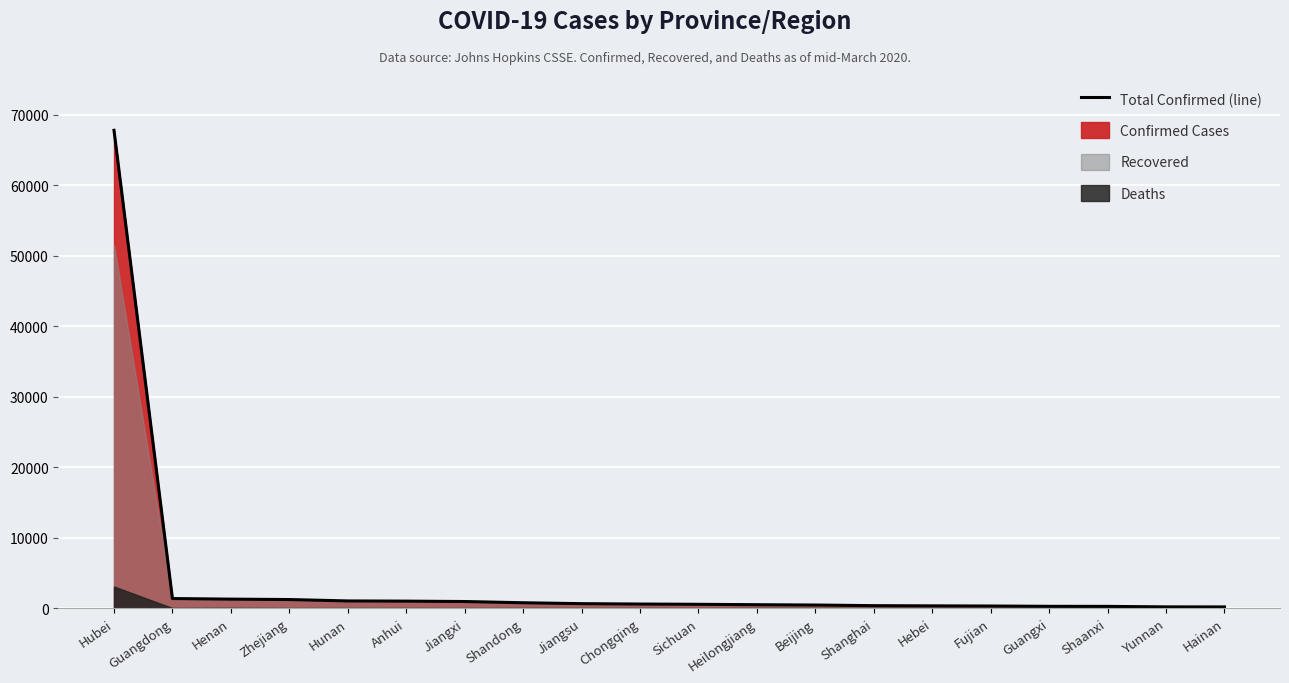

Reading left to right, list all the values displayed in this chart.

Hubei=67786	Guangdong=1356	Henan=1273	Zhejiang=1215	Hunan=1018	Anhui=990	Jiangxi=935	Shandong=760	Jiangsu=631	Chongqing=576	Sichuan=539	Heilongjiang=482	Beijing=436	Shanghai=346	Hebei=318	Fujian=296	Guangxi=252	Shaanxi=245	Yunnan=174	Hainan=168